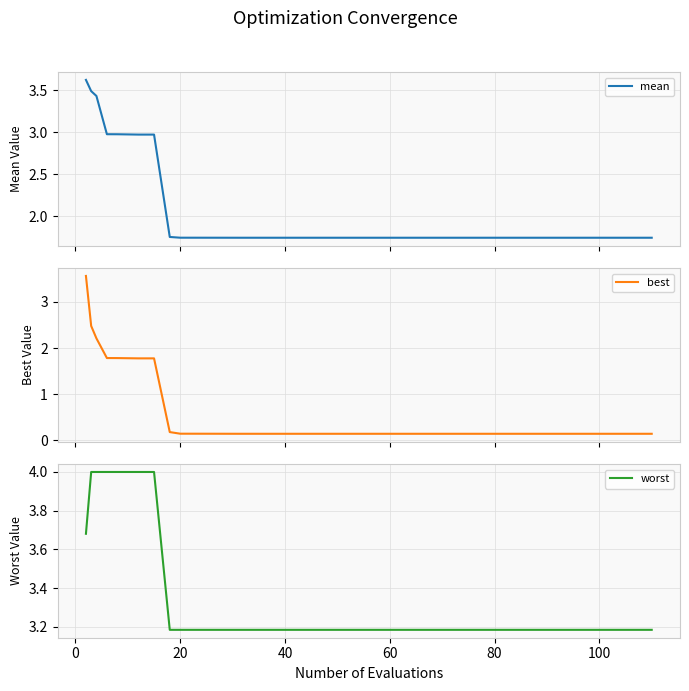

What is the highest value of the worst series?

4.0